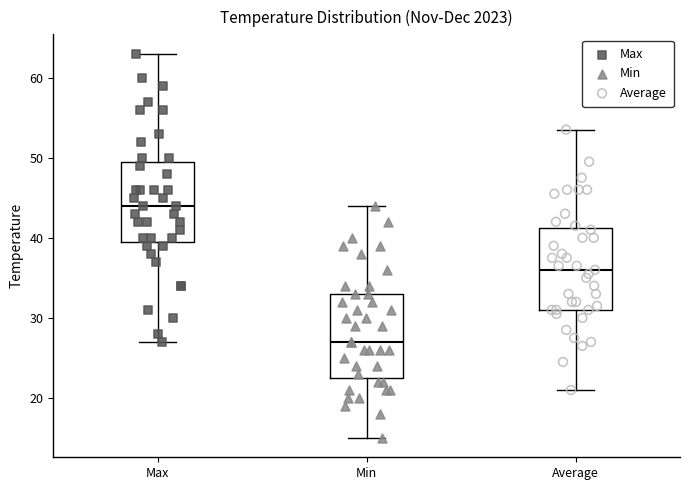

Reading left to right, read every box against the y-axis: the position of its median line, the range the box covers, and the ends of its whiskers. The values are not printed on the chart, so give them approximately, as read against the axis.

Max: median 44, box 40 to 50, whiskers 27 to 63
Min: median 27, box 23 to 33, whiskers 15 to 44
Average: median 36, box 31 to 41, whiskers 21 to 54